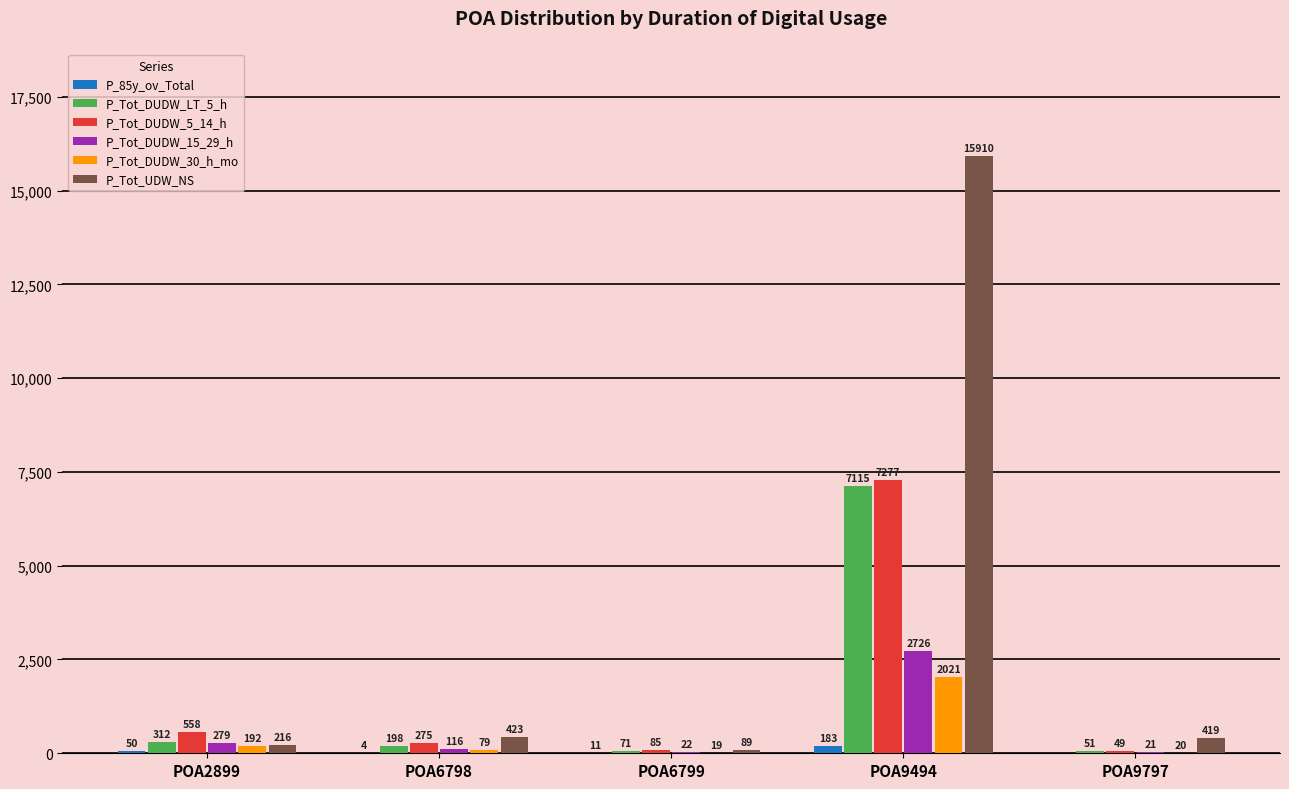

Where does the P_Tot_DUDW_15_29_h series first go above 116?

POA2899